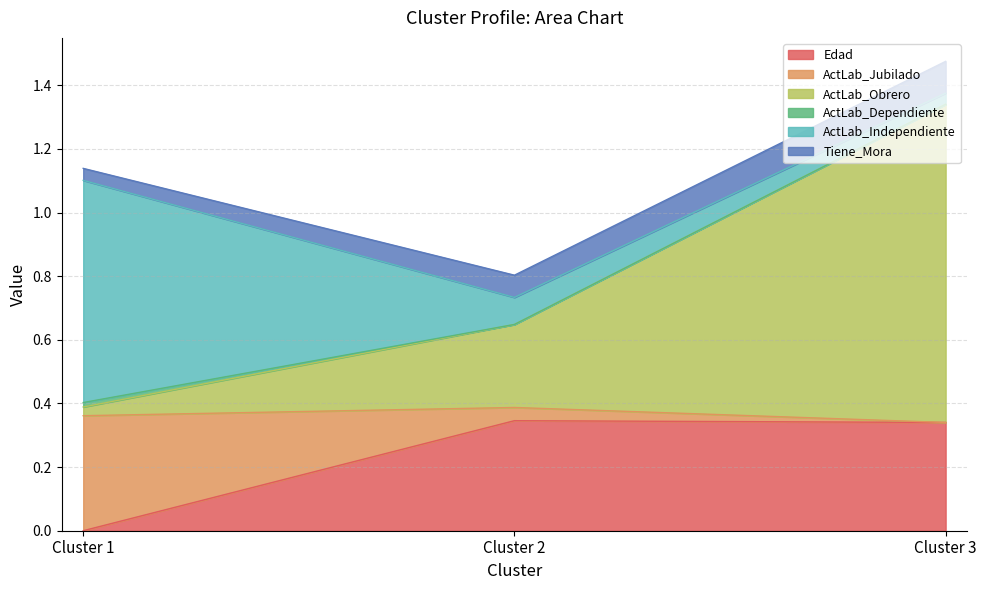

What is the total value across all series at Cluster 3?

1.5